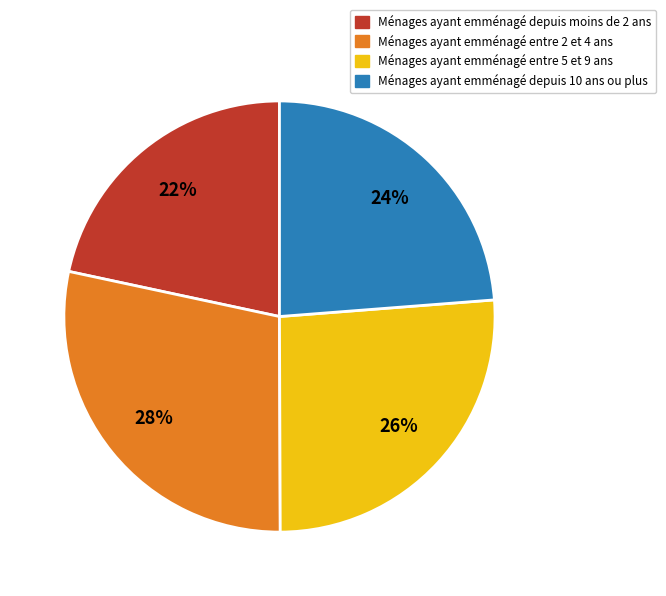

Is there a majority slice in this chart?

No